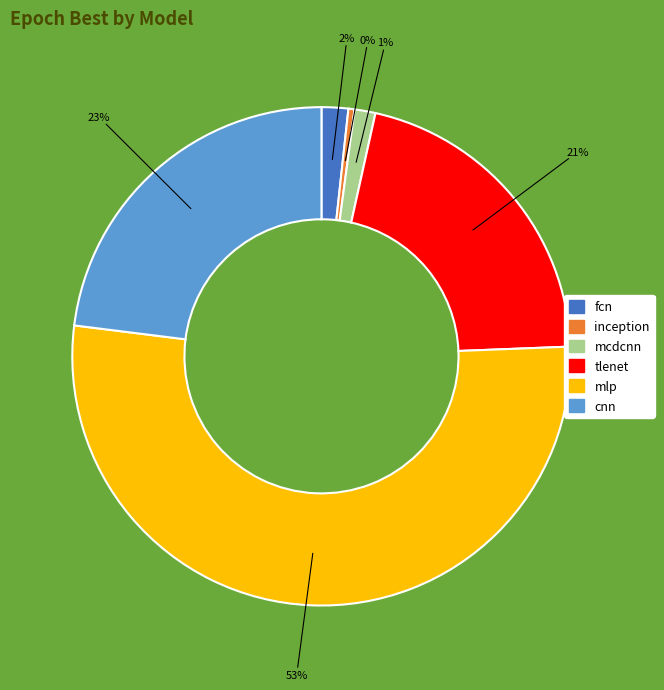

What percentage is the tlenet slice, to the nearest percent?

21%